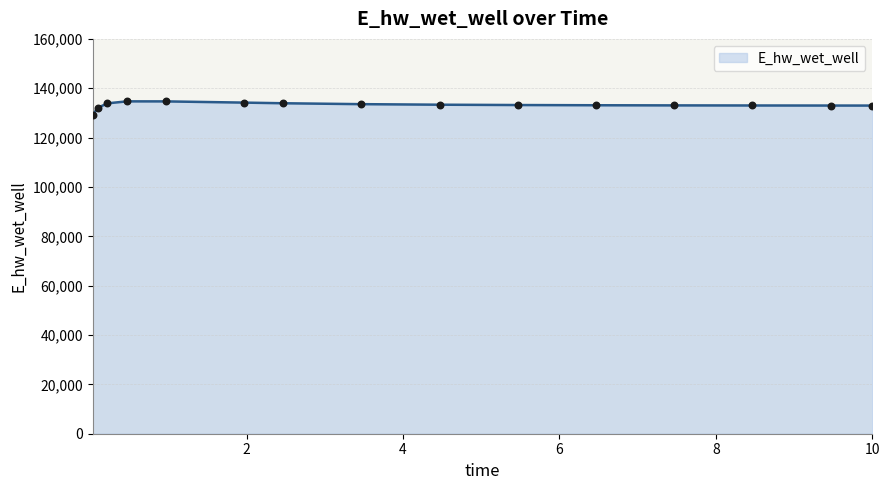

What is the difference between the maximum and minimum values?

5591.9